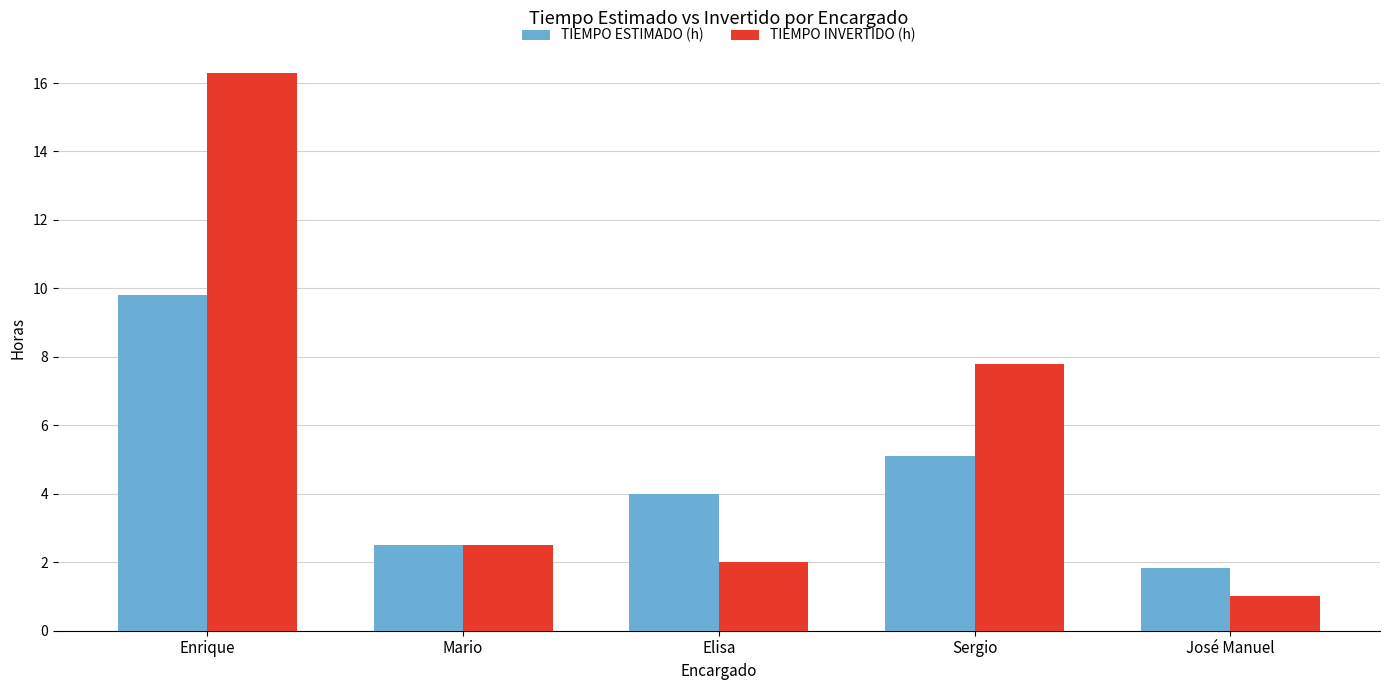

How many groups of bars are there?

5